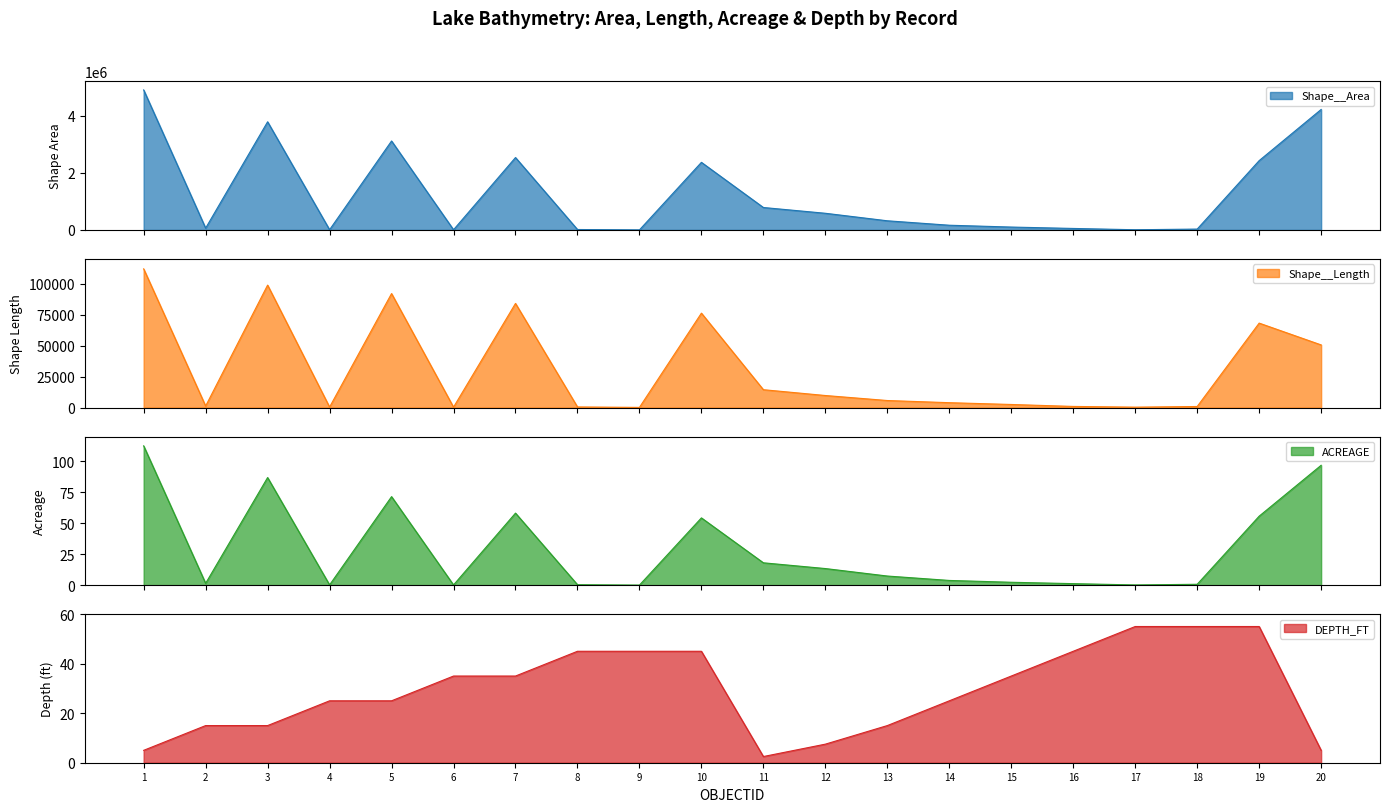

Where does the DEPTH_FT series first go above 35?

8